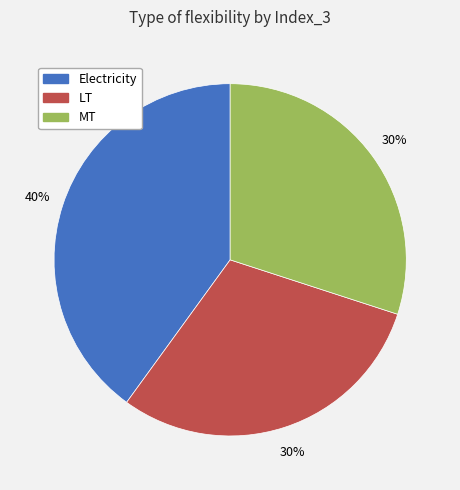

To the nearest percent, what is the average slice percentage?

33%